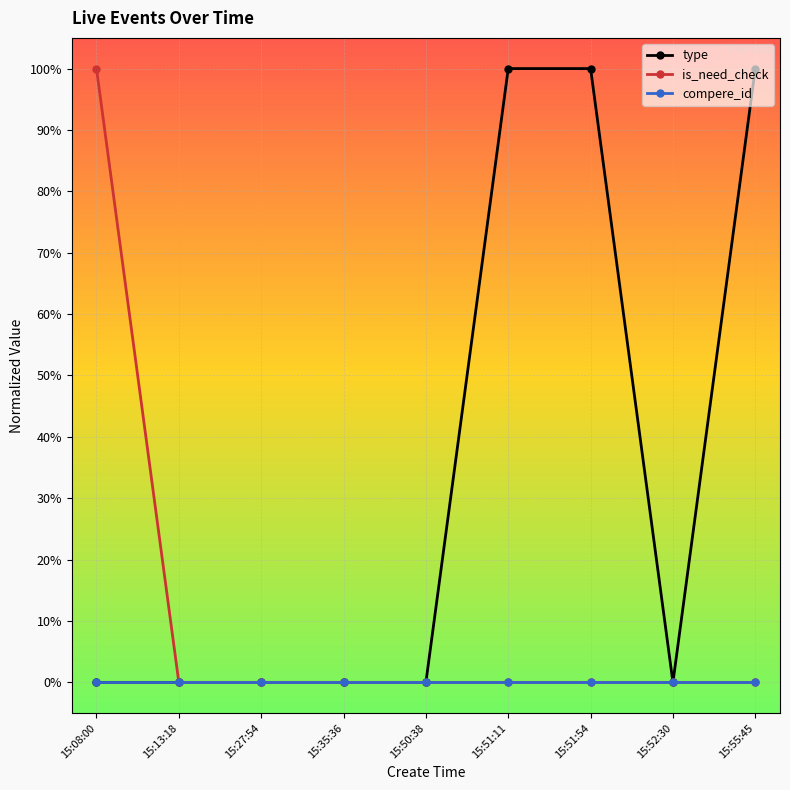

Is this an area chart (filled region under the line)?

No